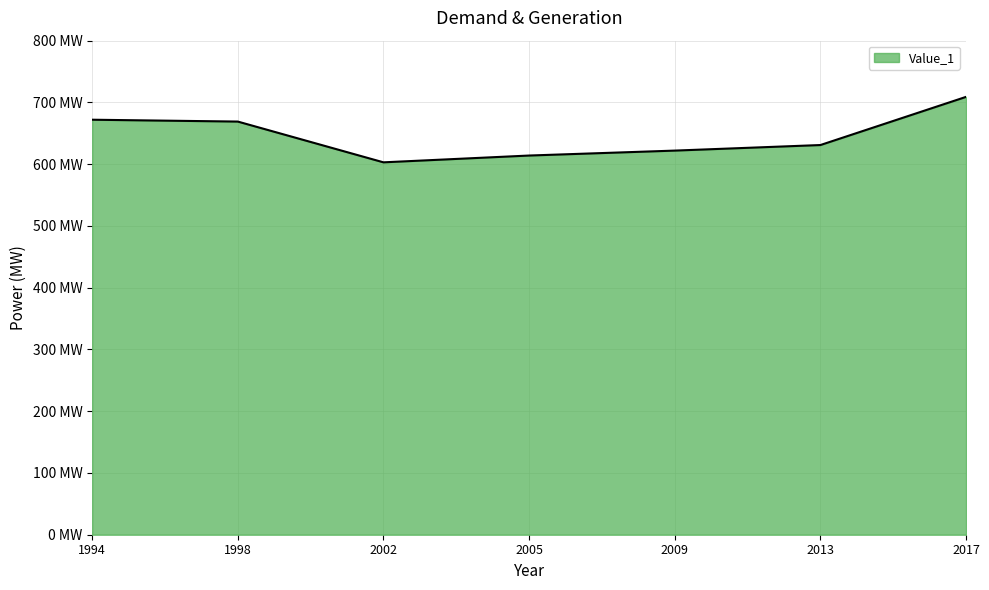

Does the chart have visible grid lines?

Yes